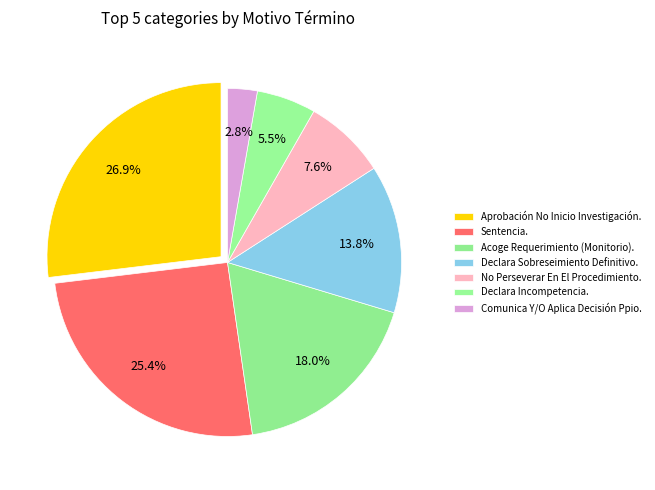

Does No Perseverar En El Procedimiento. account for over 50% of the chart?

No